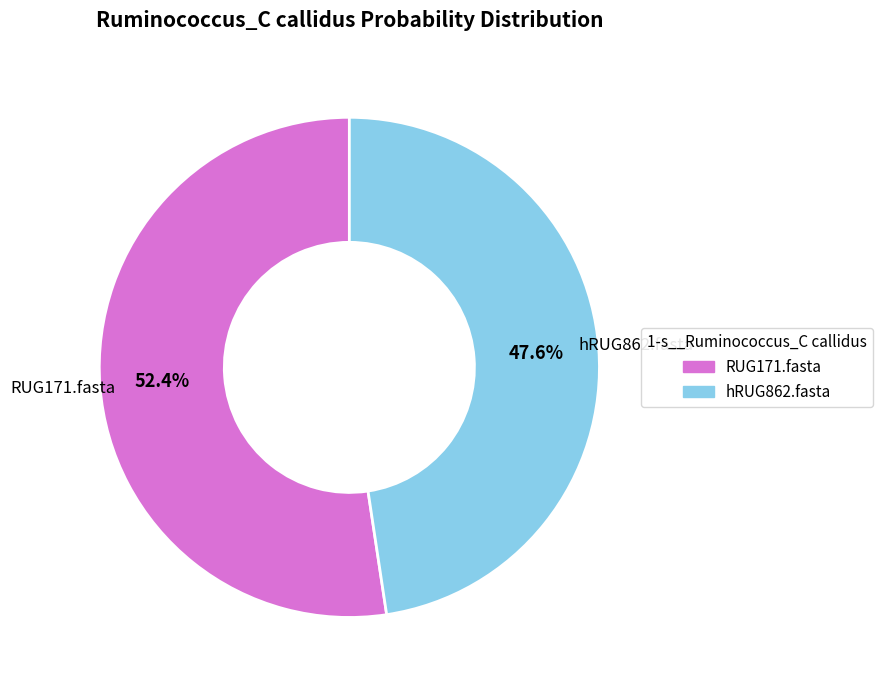

Which category has the smallest portion of the pie?

hRUG862.fasta